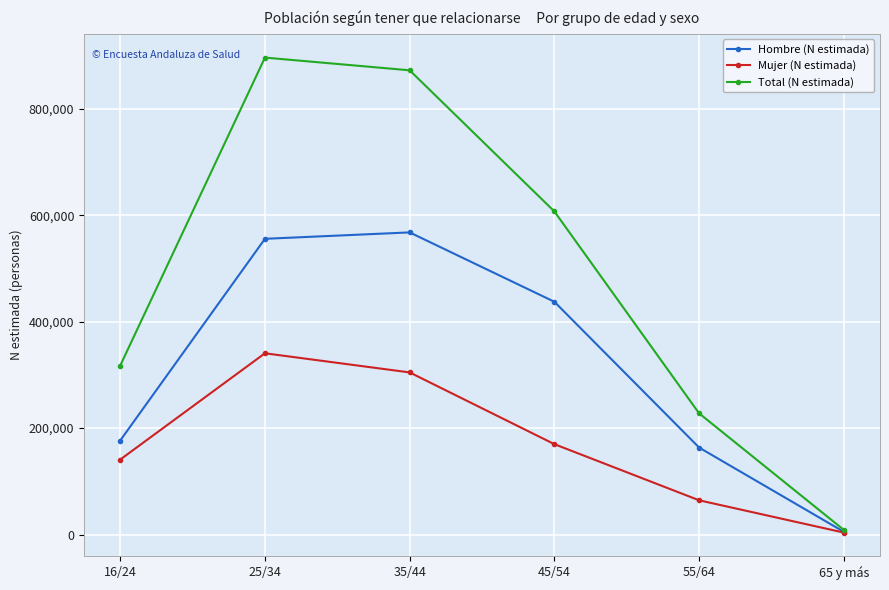

What is the label of the 1st point from the left?

16/24